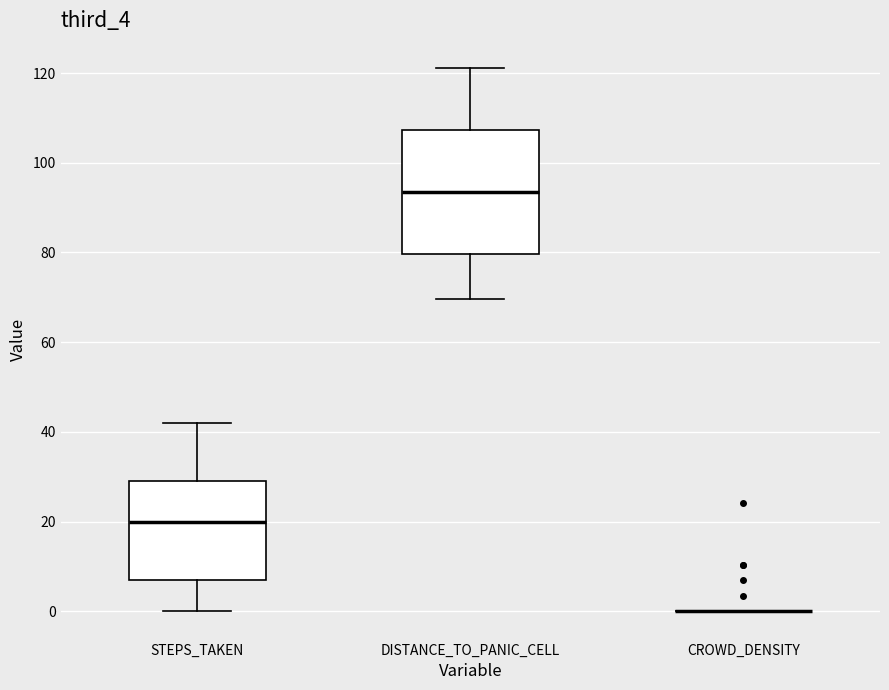

Reading left to right, transcribe this box plot: for each box, give where its median line is, the range the box spans, and where its two whiskers end, as read against the y-axis. The values are not printed on the chart, so give them approximately, as read against the axis.

STEPS_TAKEN: median 20, box 8 to 30, whiskers 0 to 42
DISTANCE_TO_PANIC_CELL: median 94, box 80 to 108, whiskers 70 to 122
CROWD_DENSITY: box collapsed to a line at 0, whiskers 0 to 0